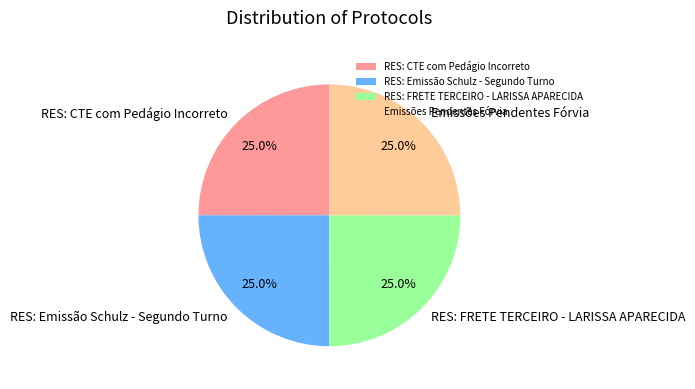

Does Emissões Pendentes Fórvia account for over 50% of the chart?

No